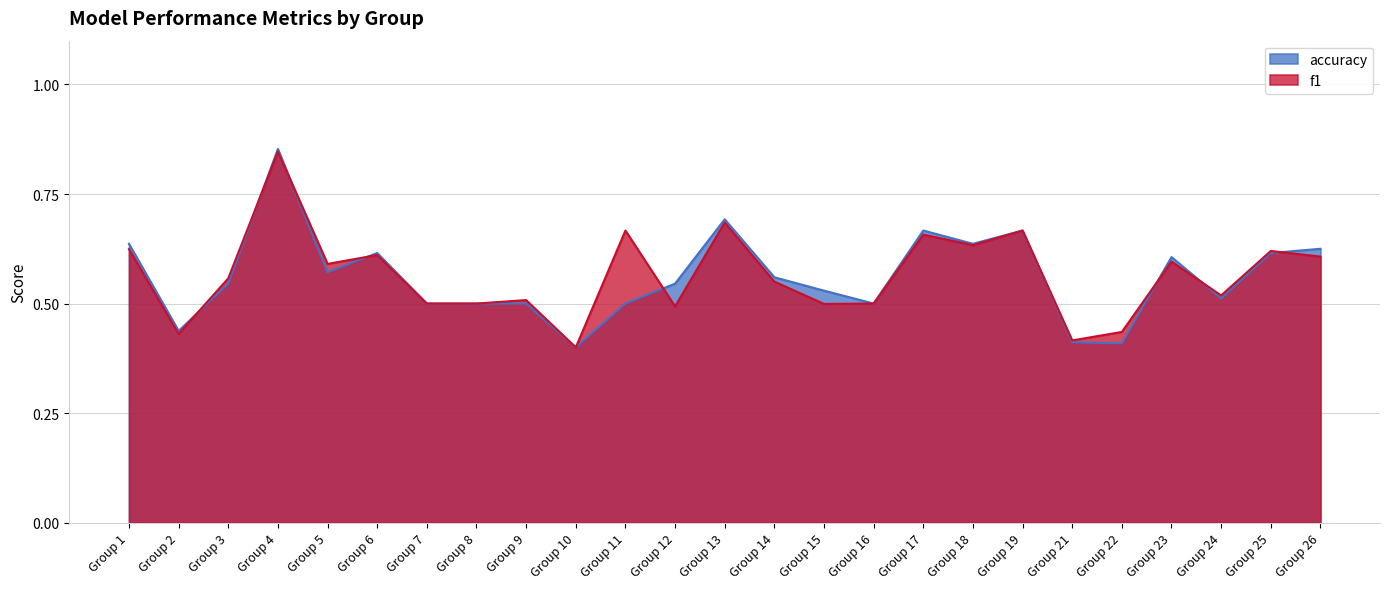

True or false: f1 has more than 1 points higher than both neighbors.

True